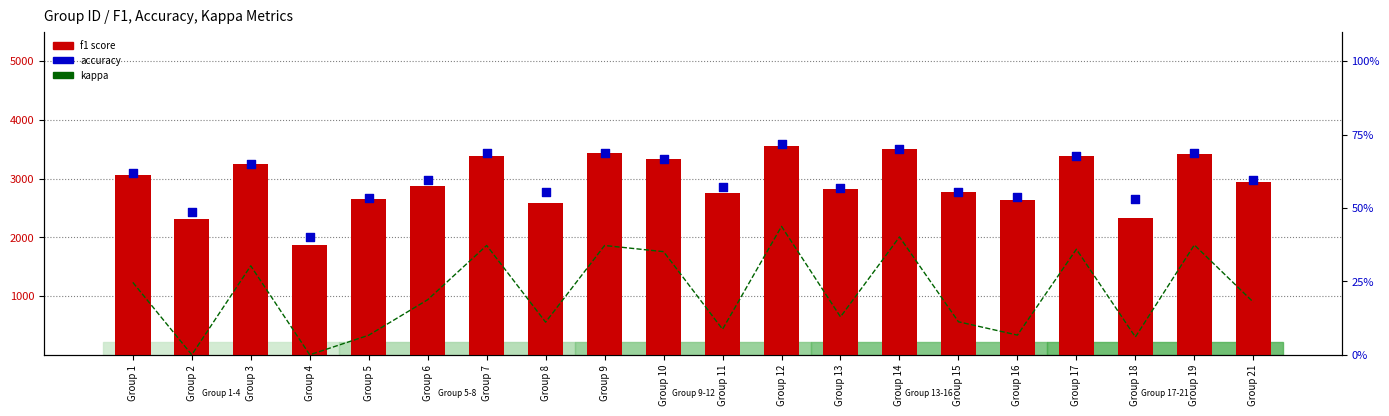

Which series has the largest Y range (max minus min)?

f1 score